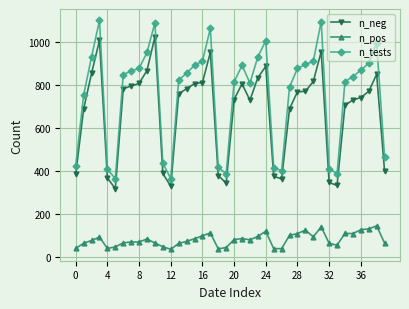

Which series has the widest spread of values?

n_tests